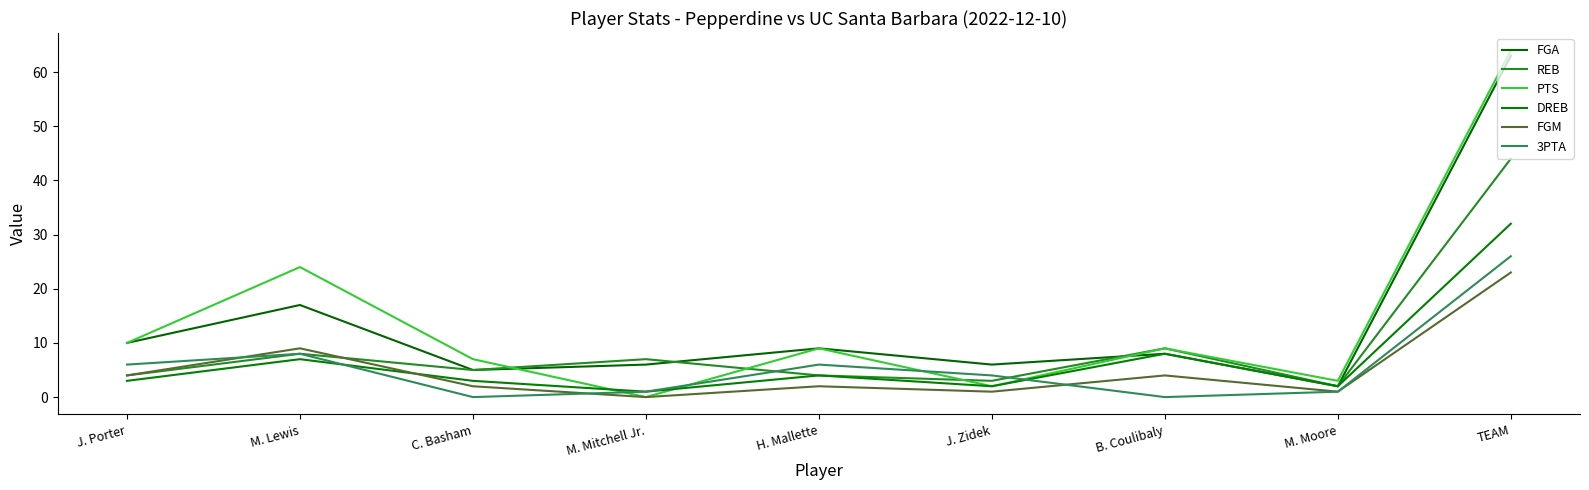

What is the difference between the second highest and minimum values in the 3PTA series?

8